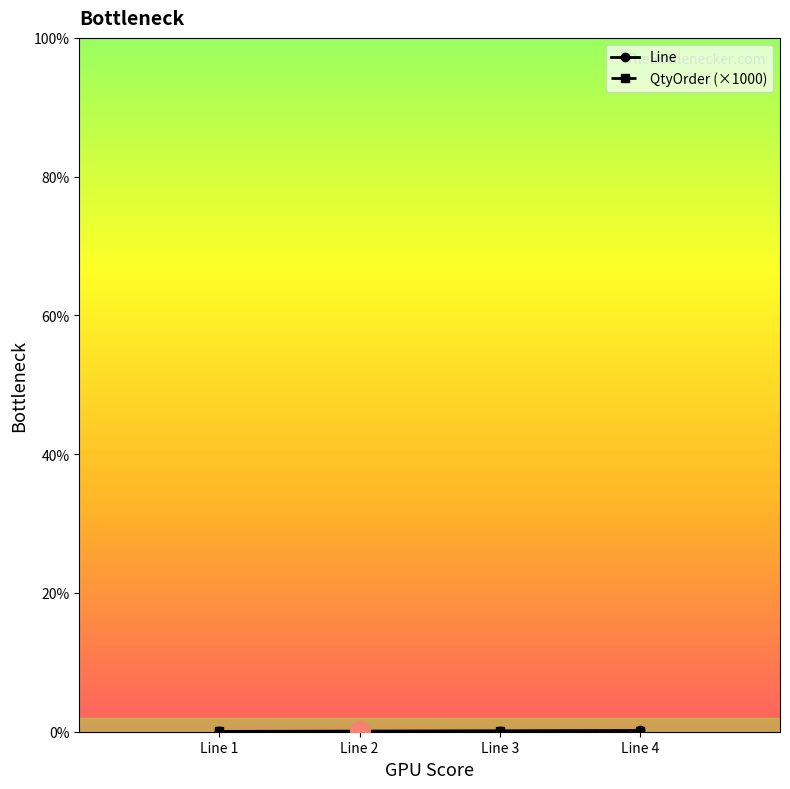

What is the maximum value shown in the chart?

4